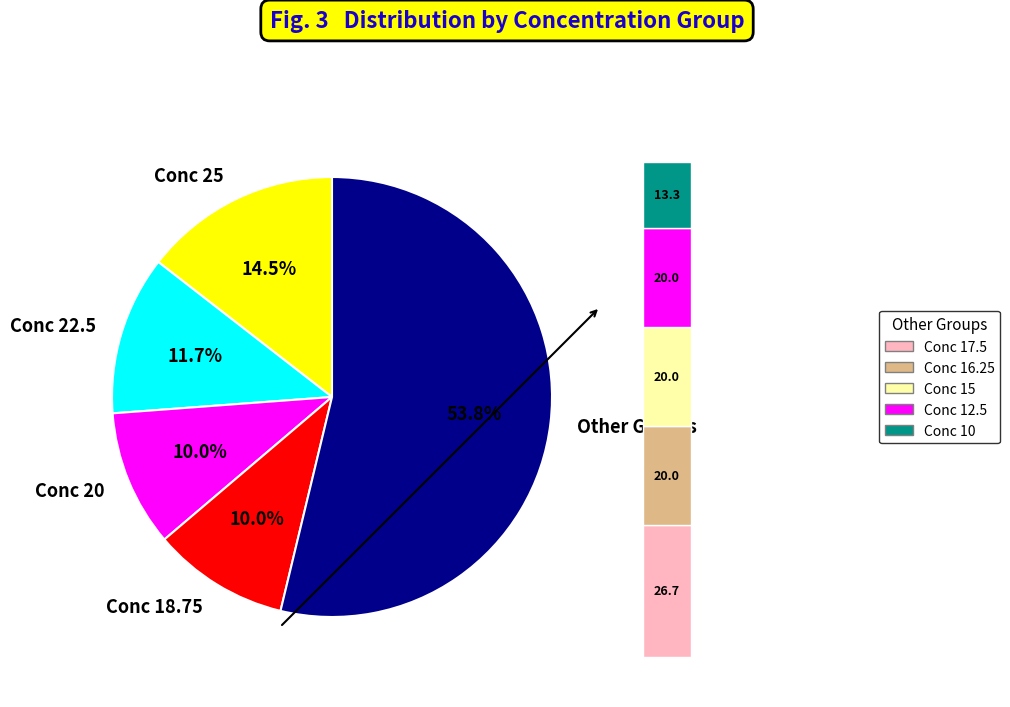

True or false: concentration=22.5 accounts for 4% of the total.

False